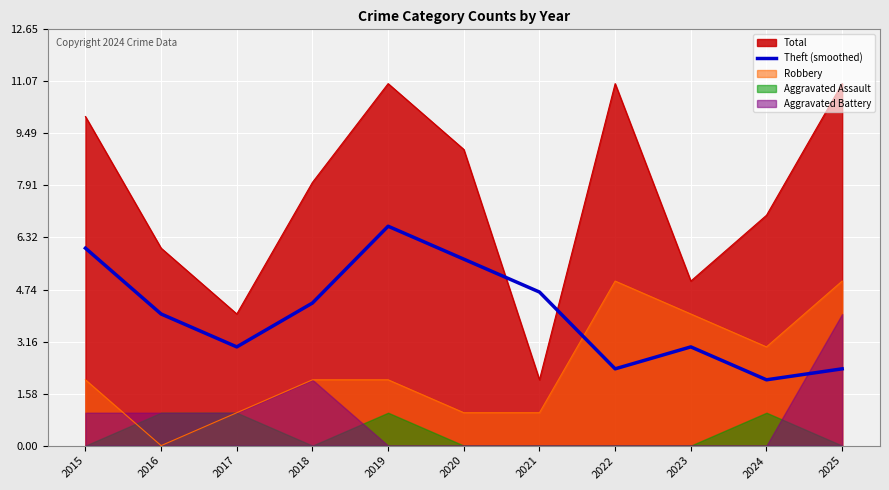

At which category does the chart reach its peak across all series?

2019